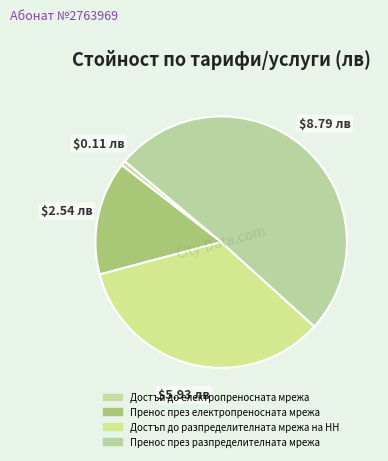

How many segments does this pie chart have?

4